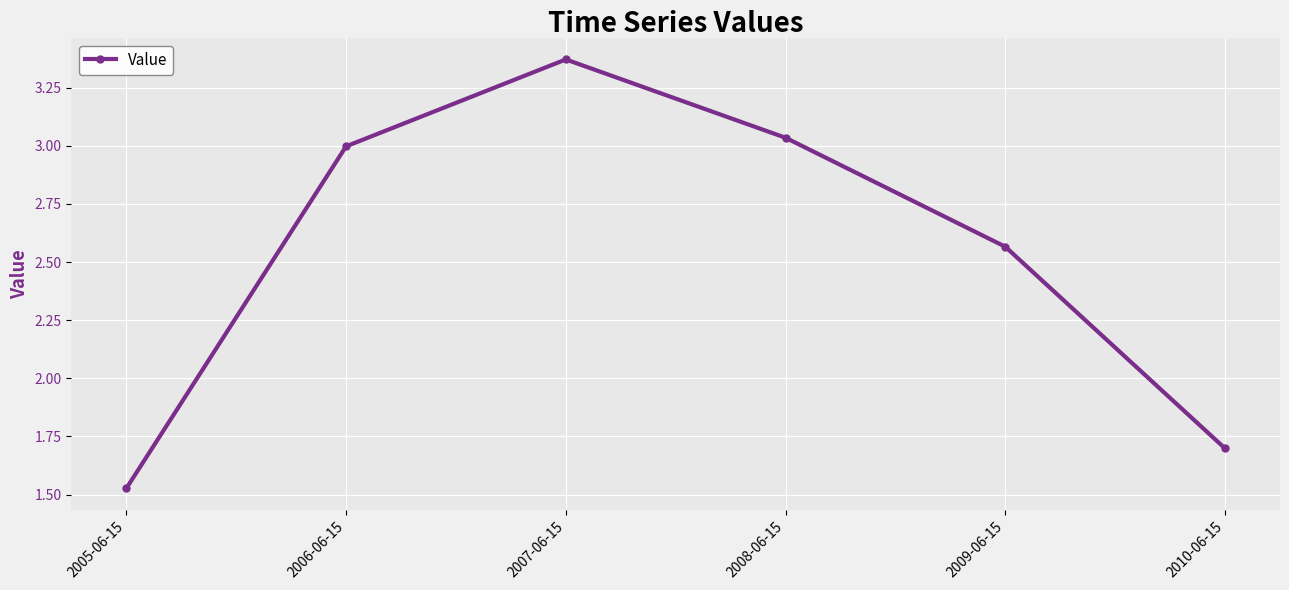

Between 2009-06-15 and 2006-06-15, which is larger?

2006-06-15